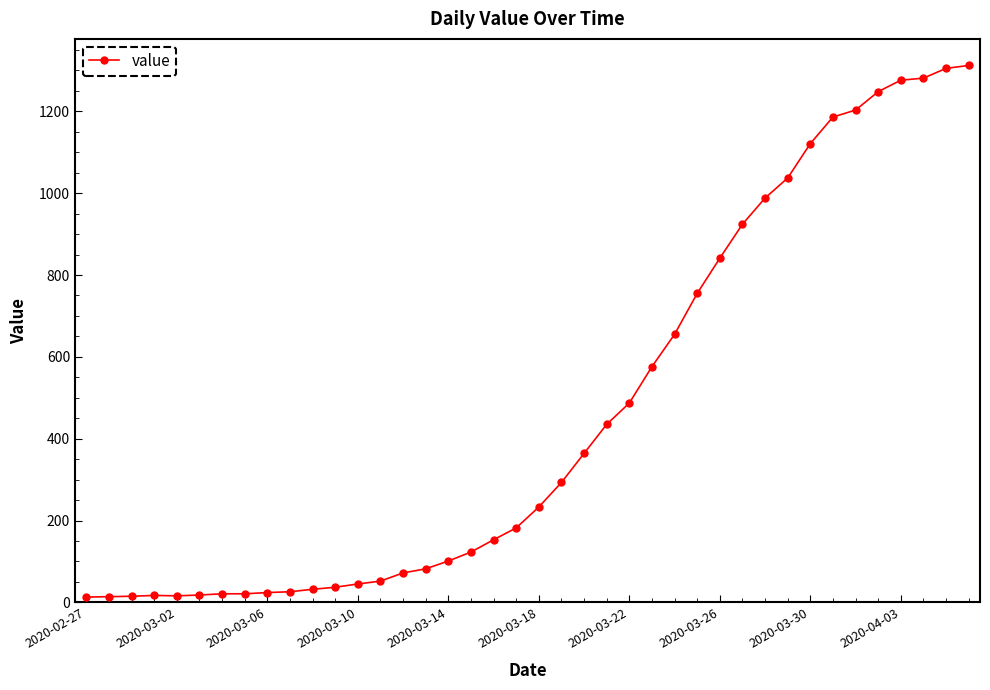

What is the sum of all values?

18584